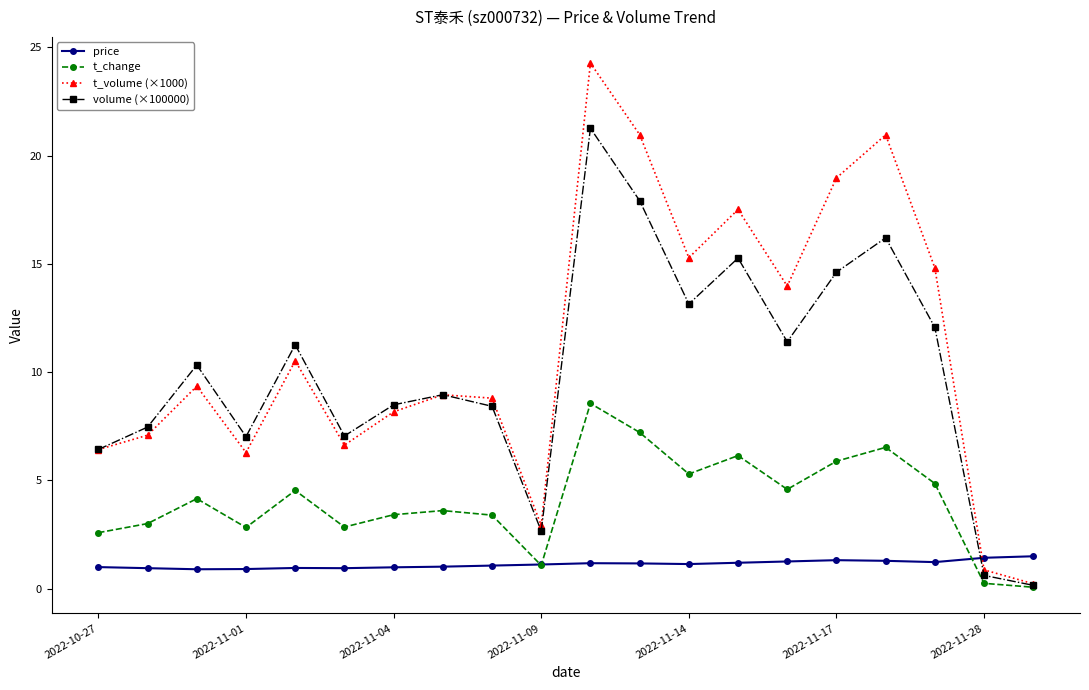

How many interior local valleys does the t_volume (×1000) series have?

5